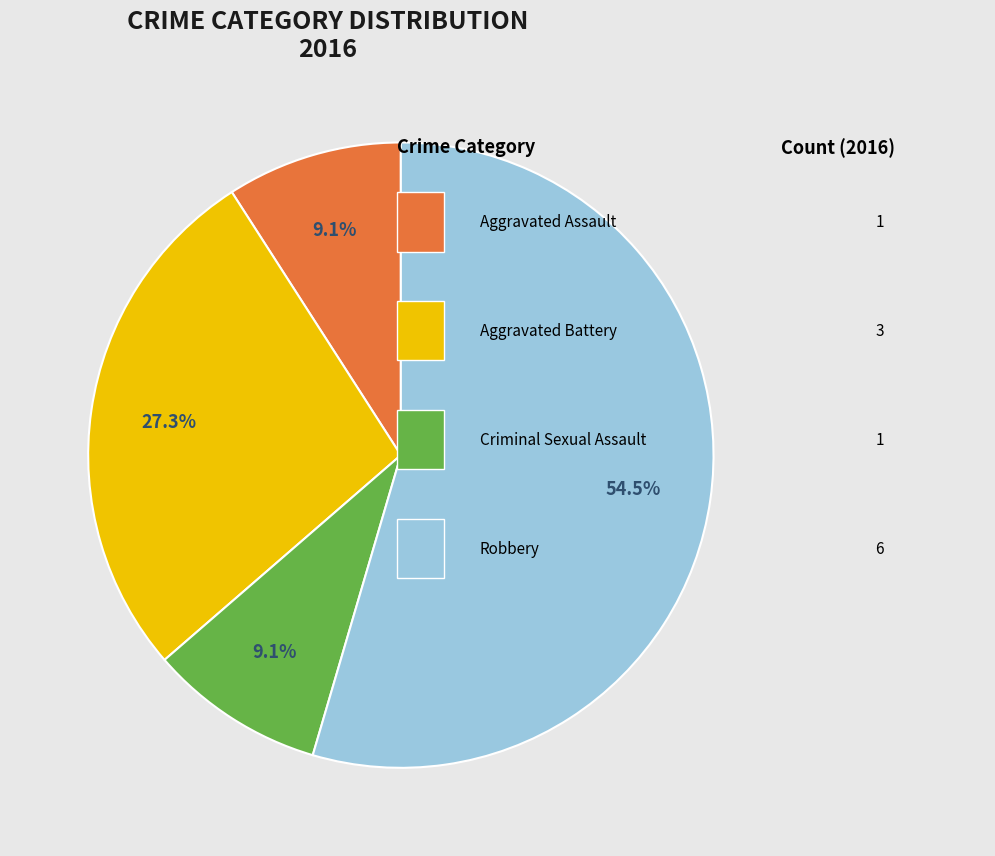

How many slices are in this pie chart?

4